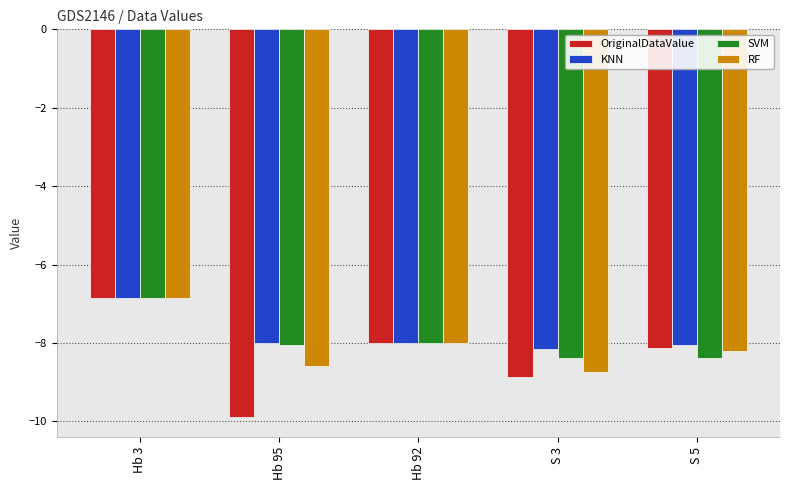

Which series has the widest spread of values?

OriginalDataValue